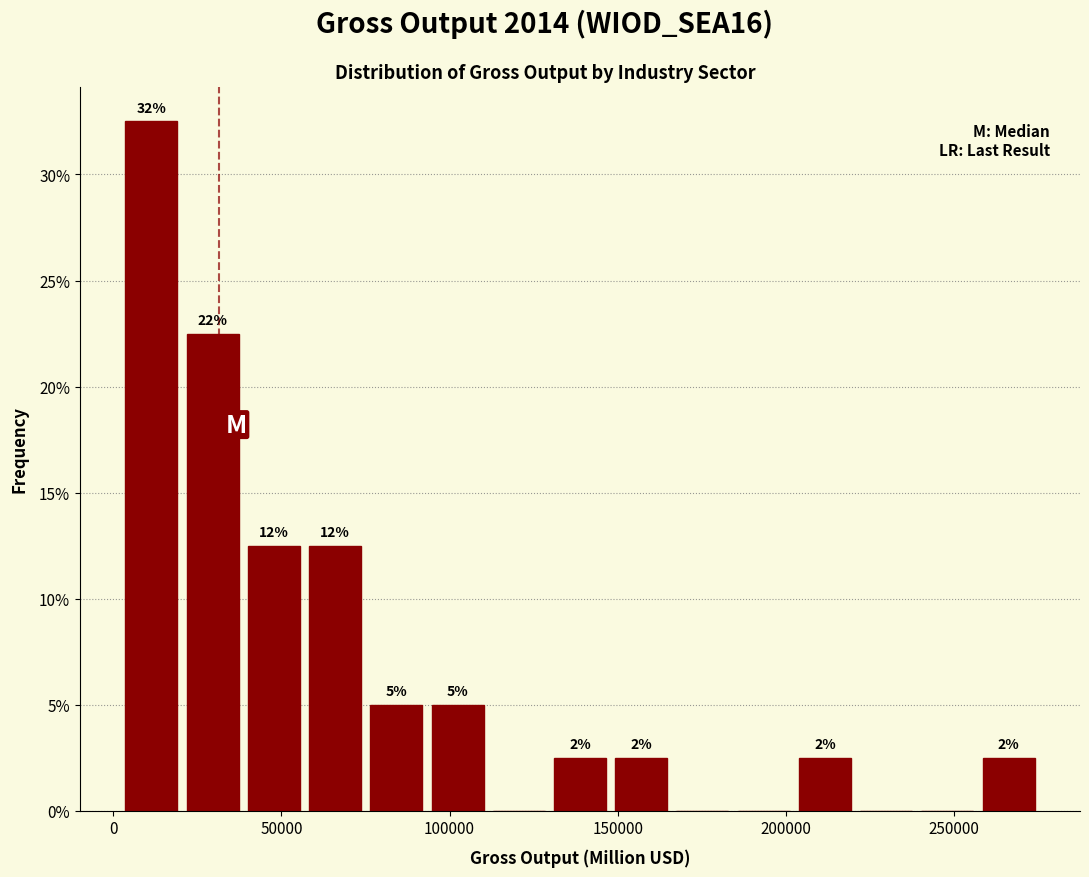

Around what value on the x-axis is the tallest bar? Give the approximate position of its centre, as read against the axis.

10000